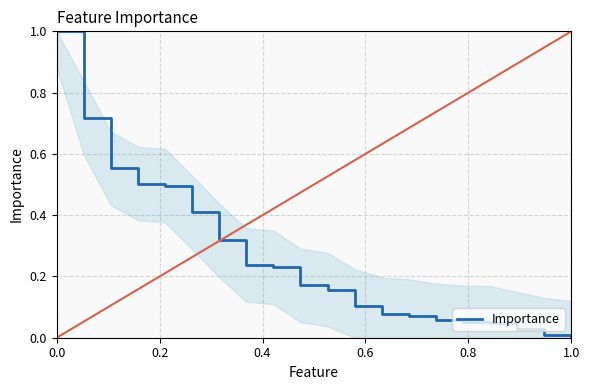

What is the maximum value shown in the chart?

1.0